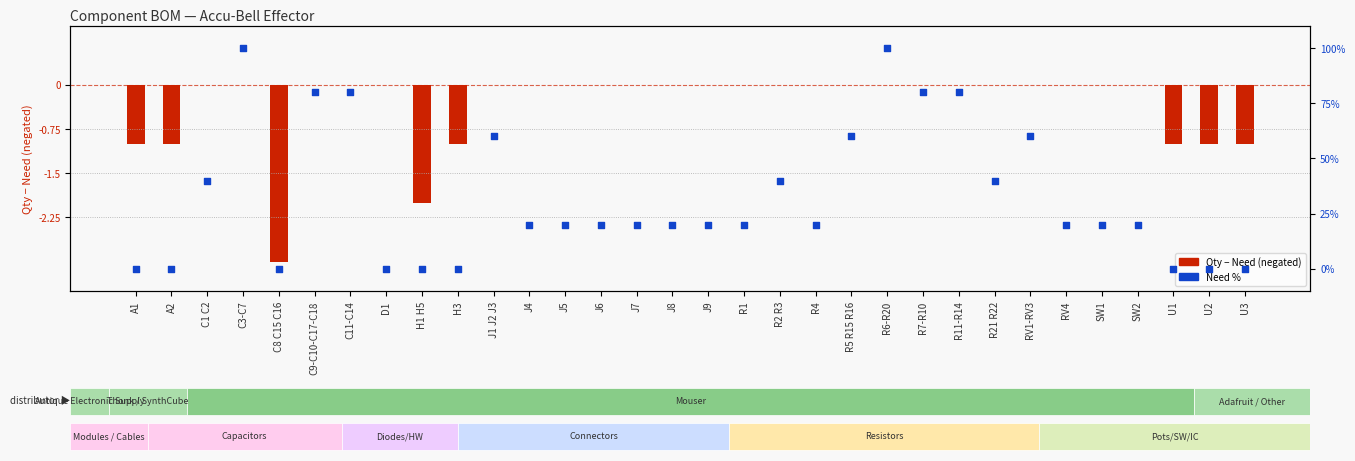

At how many categories does at least one series exceed 83?

2